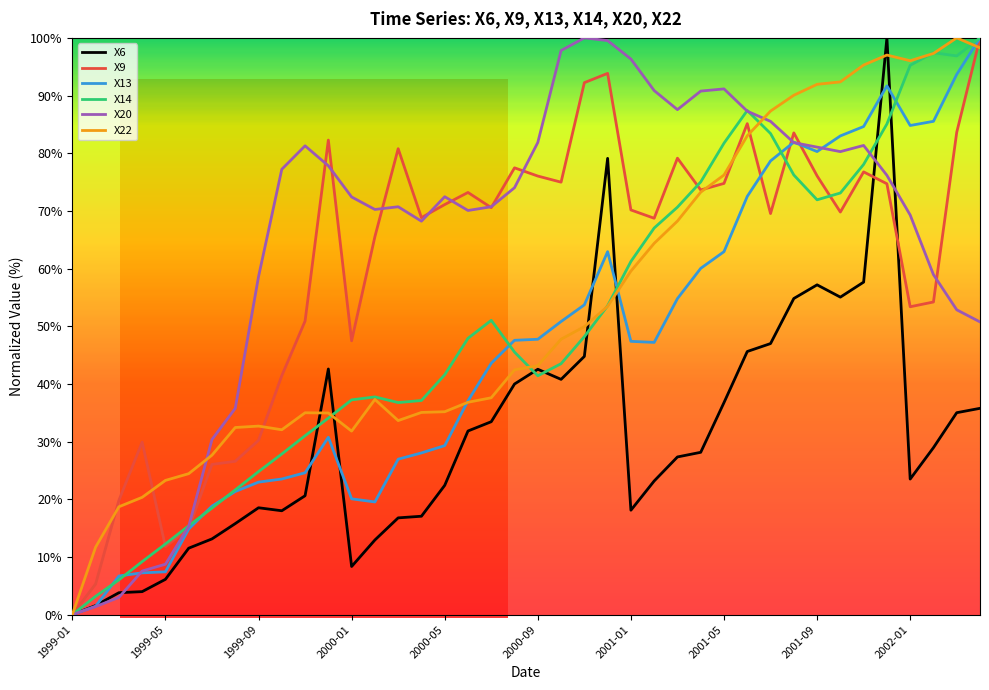

Which series has the largest total across all categories?

X20